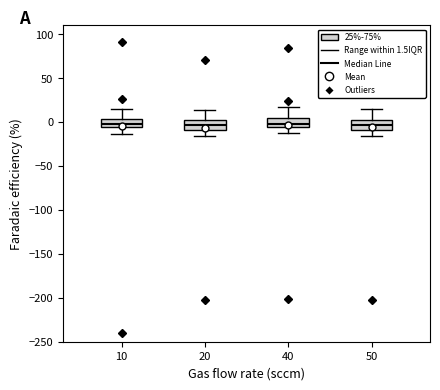

Reading left to right, transcribe this box plot: for each box, give where its median line is, the range the box spans, and where its two whiskers end, as read against the y-axis. The values are not printed on the chart, so give them approximately, as read against the axis.

10: median 0, box -5 to 5, whiskers -15 to 15
20: median -5, box -10 to 0, whiskers -15 to 15
40: median -5 (just above the box's lower edge), box -5 to 5, whiskers -15 to 15
50: median -5, box -10 to 0, whiskers -15 to 15